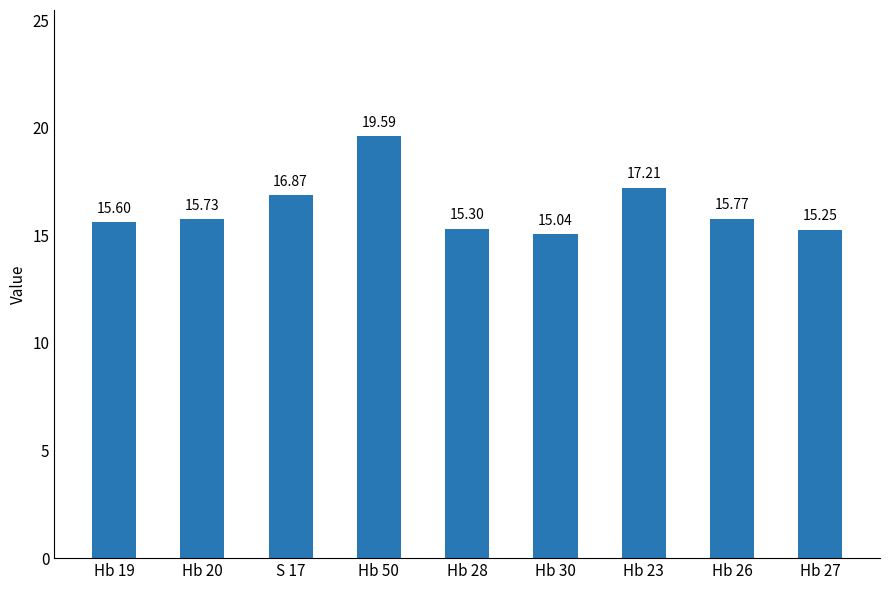

What is the average value?

16.3